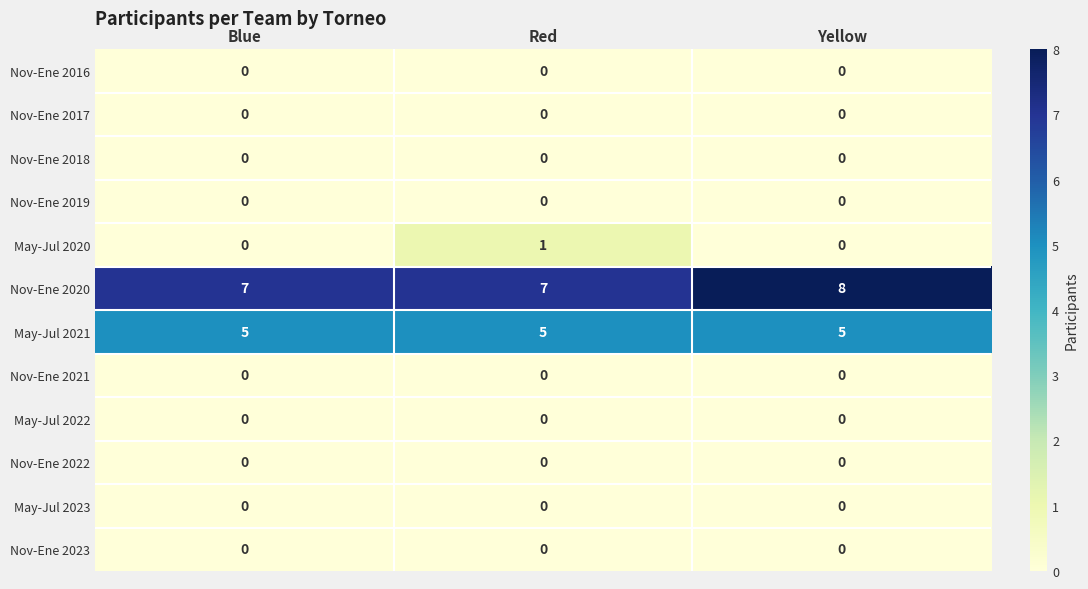

Which series changed the most between Blue and Yellow?

Nov-Ene 2020